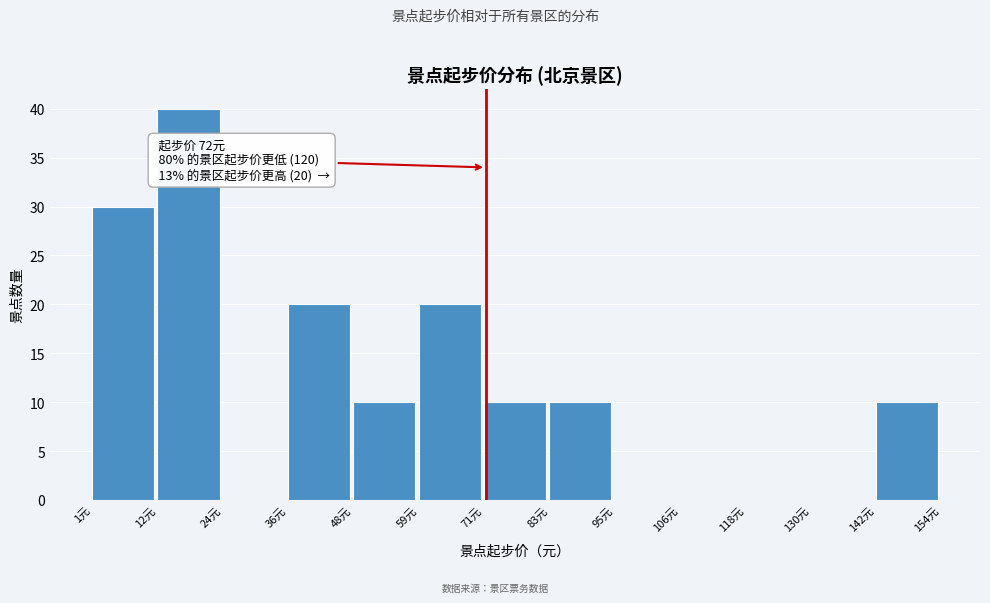

Over which range of the x-axis is the bar tallest?

12 to 24